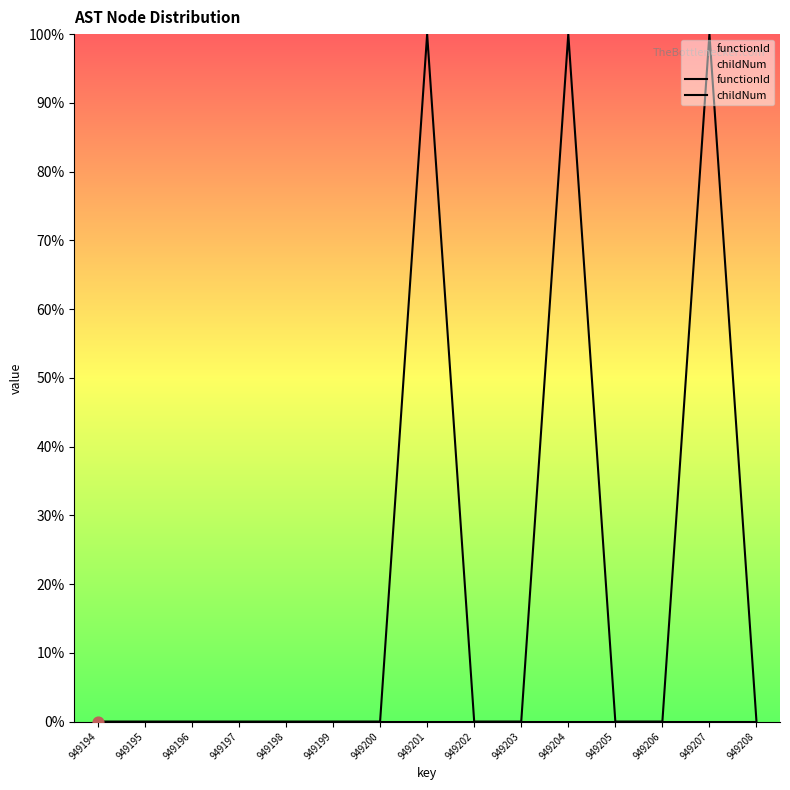

What are all the series names shown in the legend?

functionId, childNum